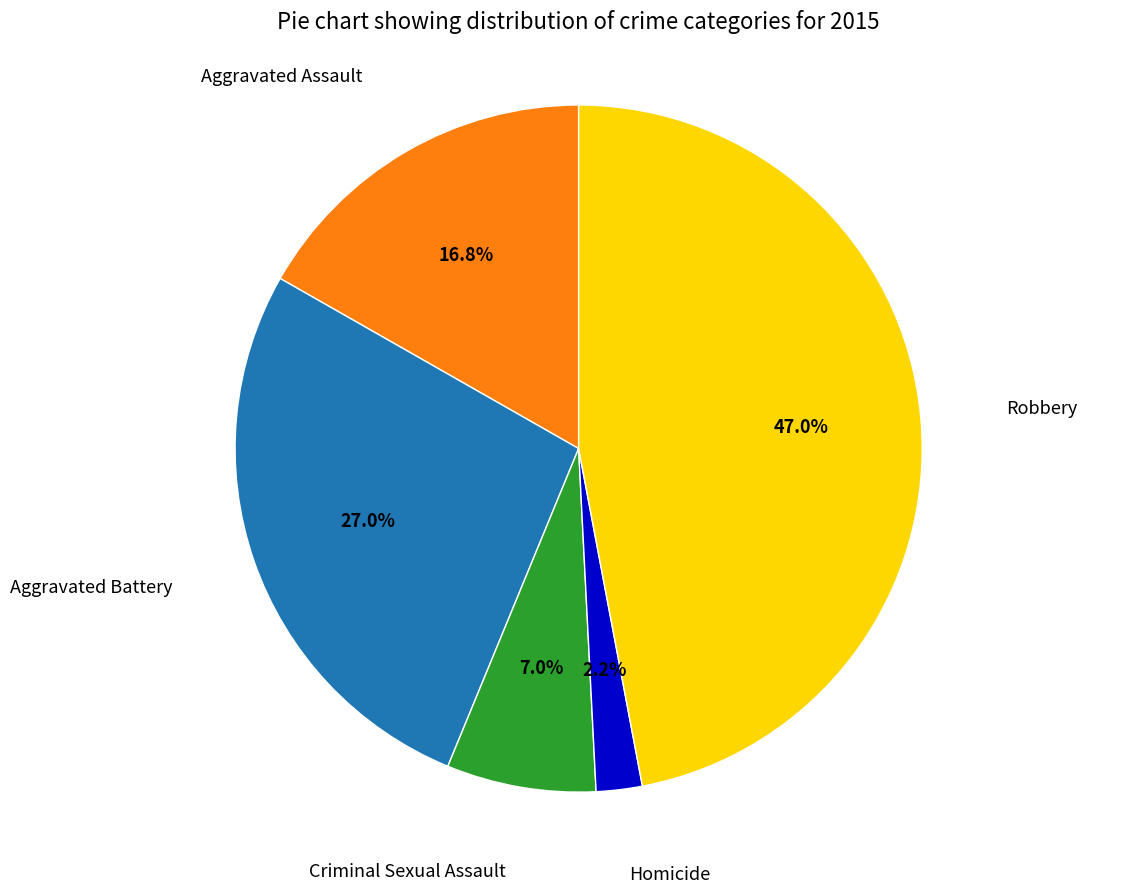

Is there any slice that represents more than half of the pie?

No